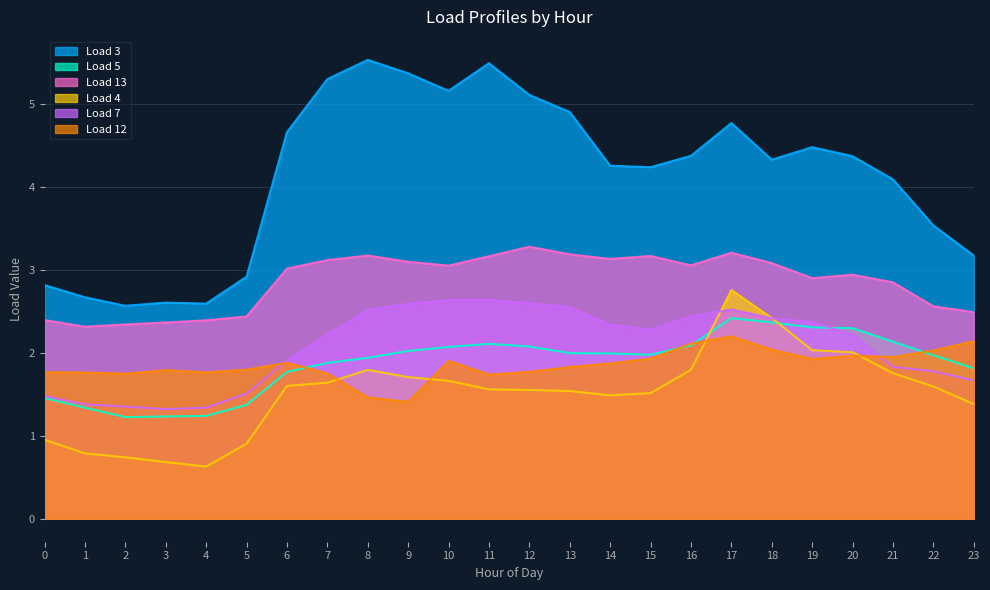

What are all the series names shown in the legend?

Load 3, Load 5, Load 13, Load 4, Load 7, Load 12